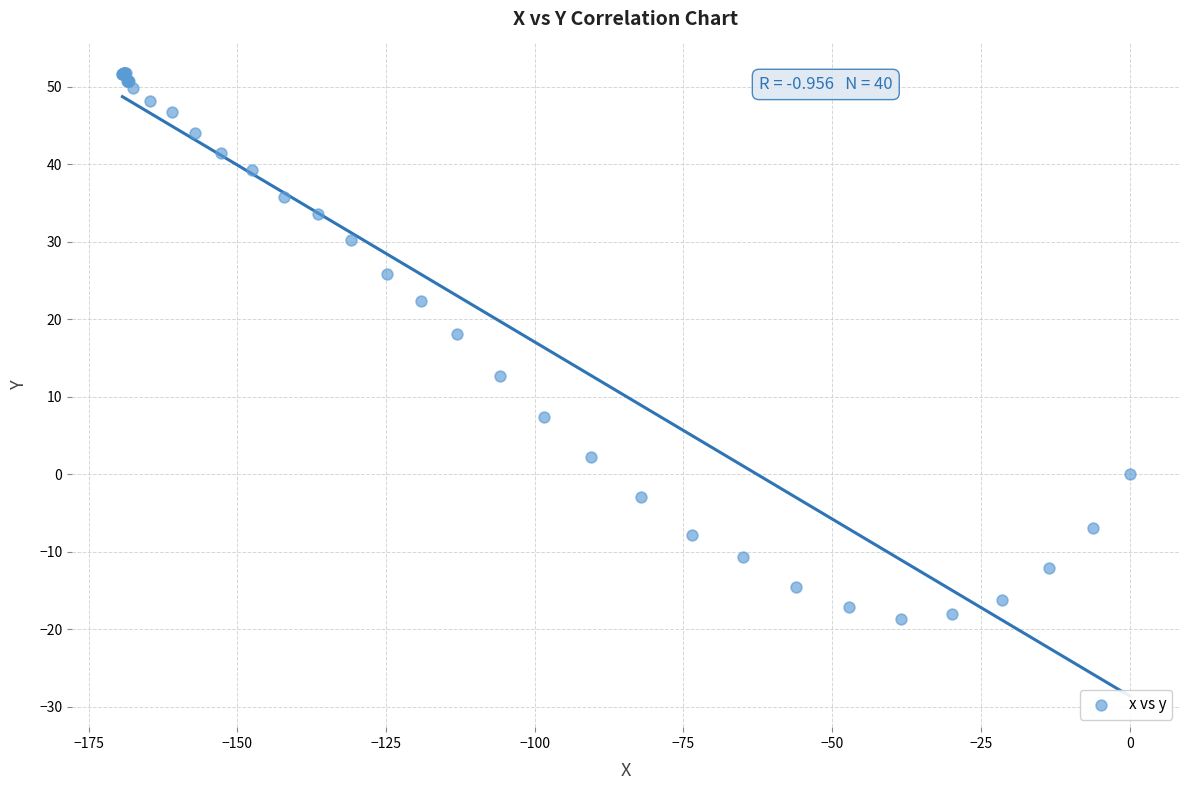

What Y value in the scatter plot is closest to 16?

18.1